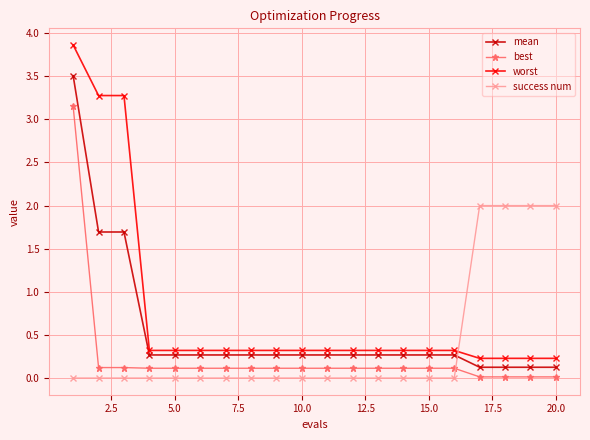

Which series has the widest spread of values?

worst